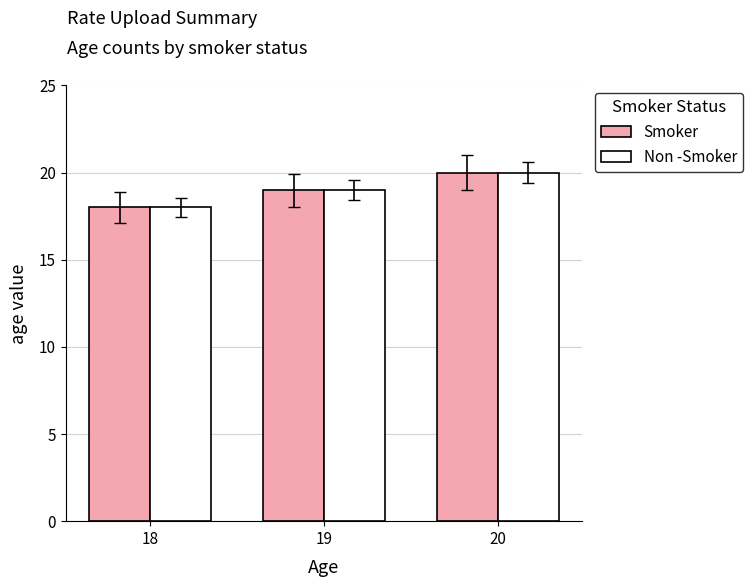

What is the value of the Smoker bar at the 1st from the left?

18